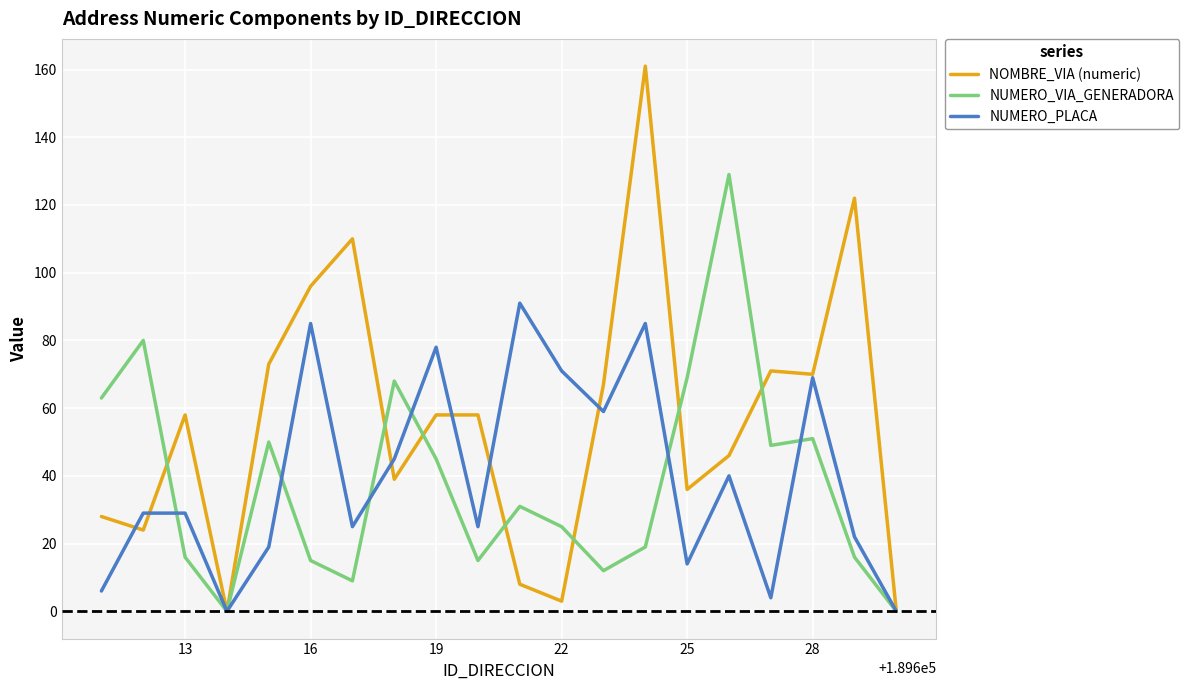

What is the maximum value for NUMERO_VIA_GENERADORA?

129